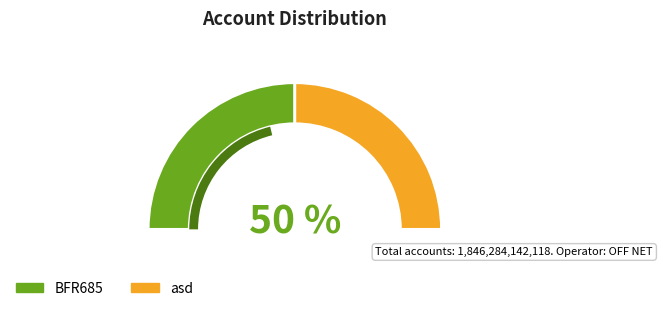

Do asd and BFR685 together represent more than half of the pie?

Yes